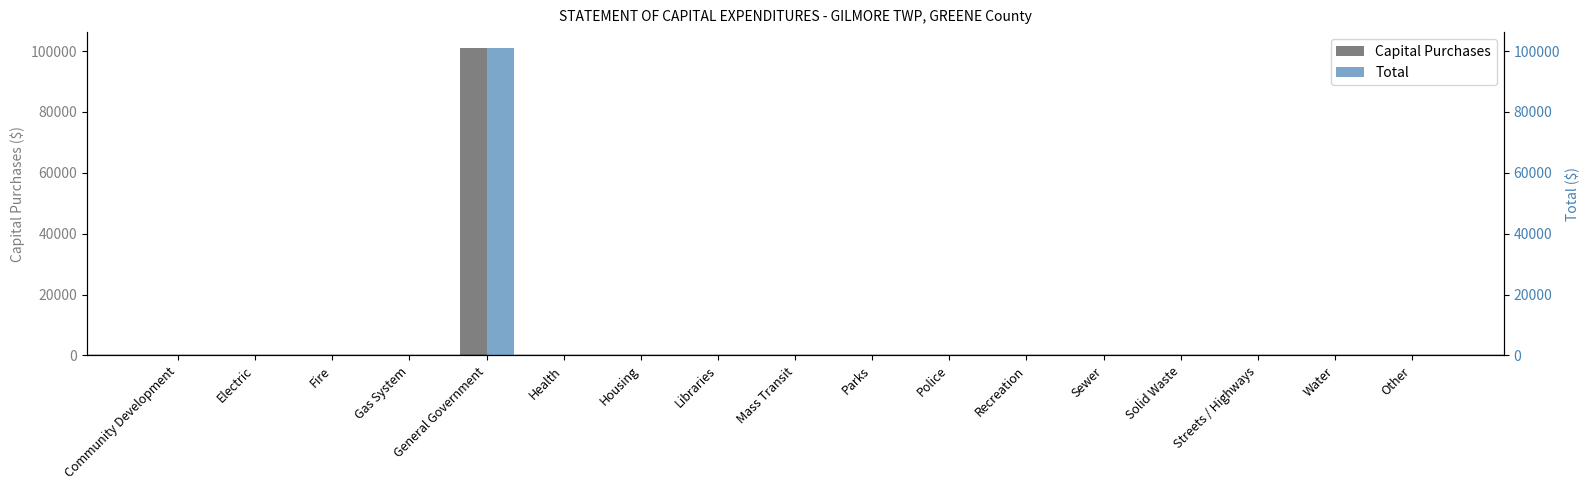

Is the value of Capital Purchases at Mass Transit greater than the value of Total at Streets / Highways?

No